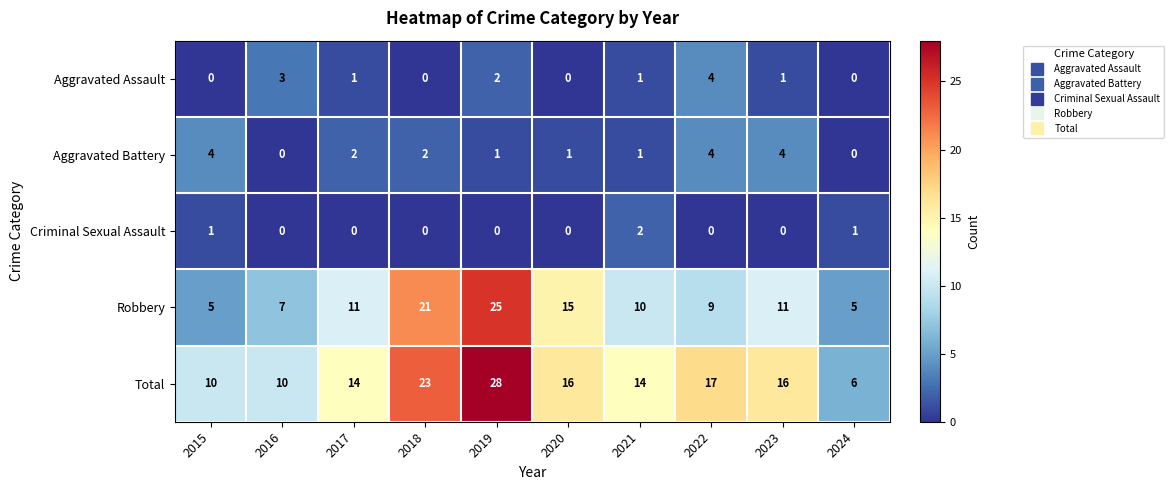

Which series has the widest spread of values?

Total